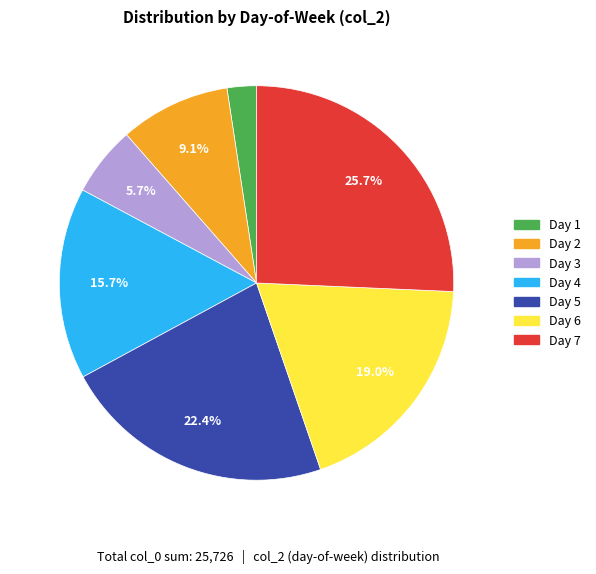

Rank the categories by value from highest to lowest.

Day 7, Day 5, Day 6, Day 4, Day 2, Day 3, Day 1